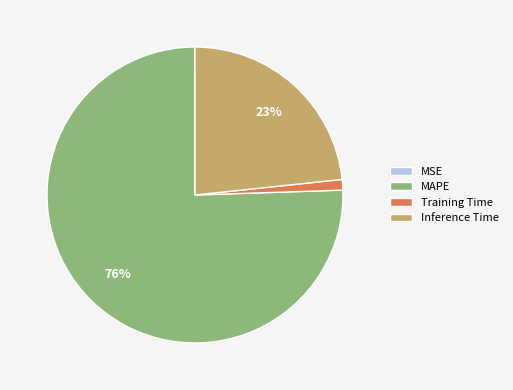

What is the largest slice in the pie chart?

MAPE